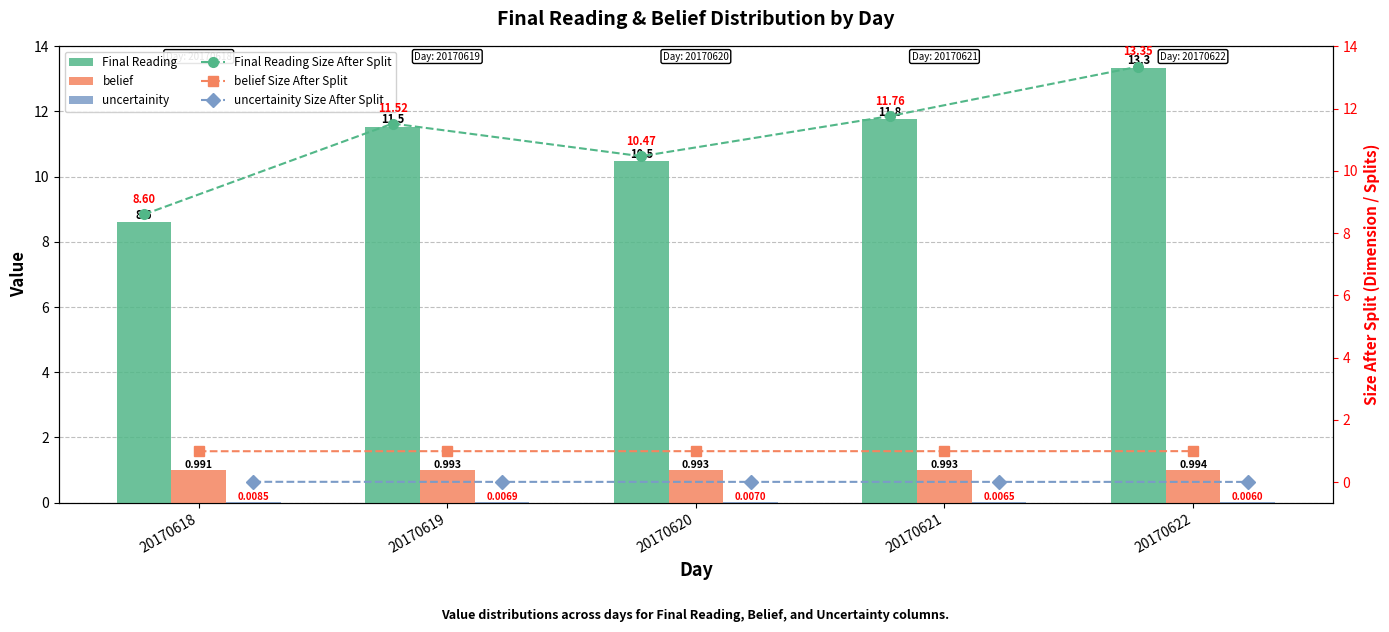

What is the sum of all belief values?

5.0